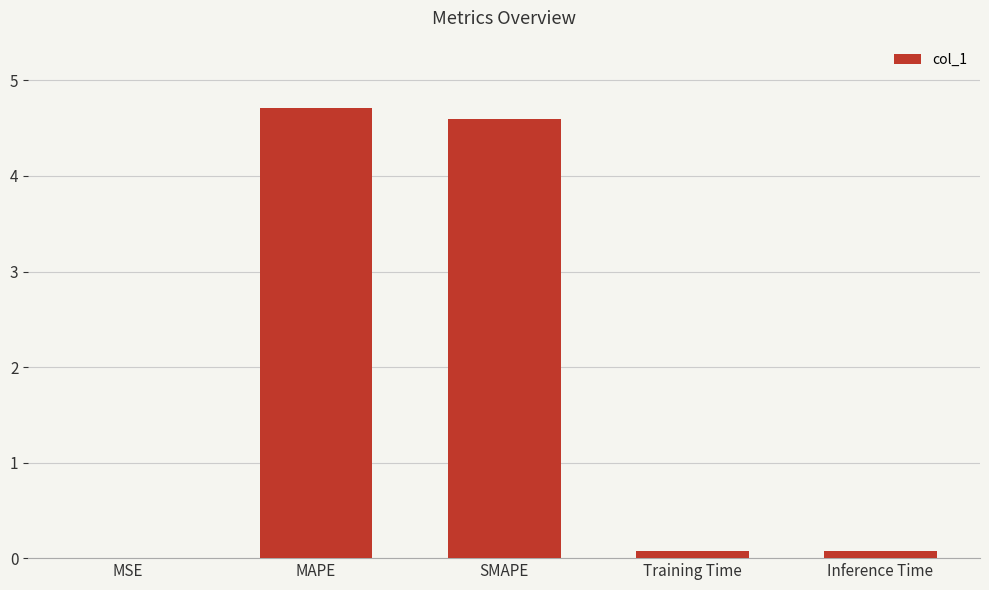

The chart shows a value of 4.6 at SMAPE. True or false?

True